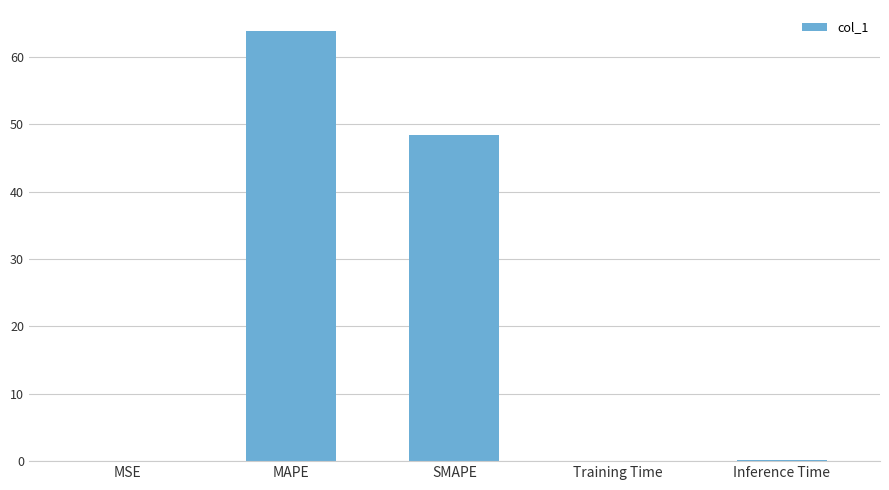

What is the sum of all values?

112.3